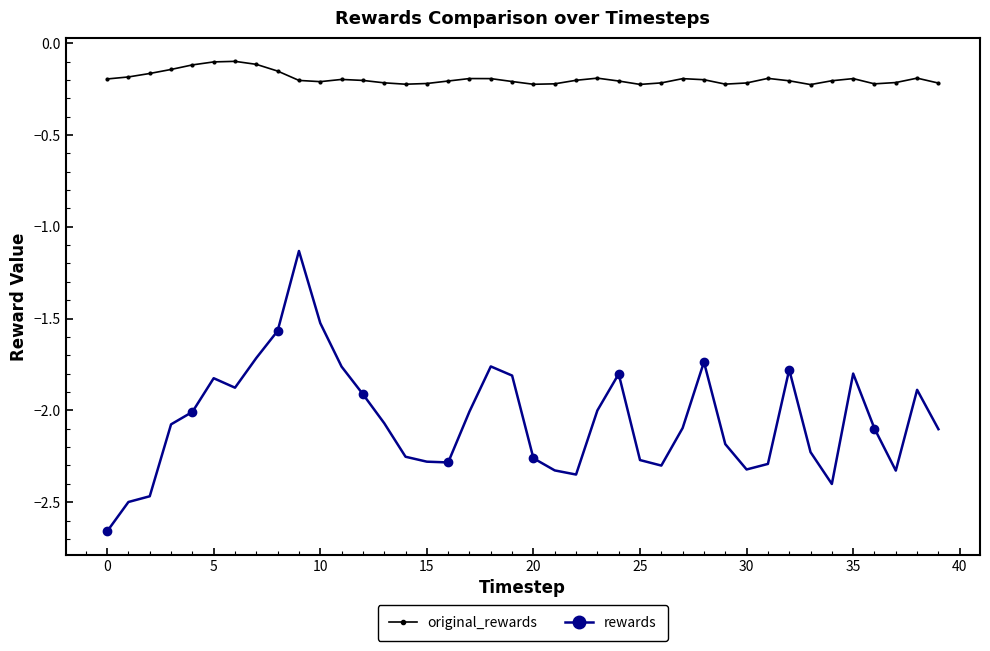

Which series has the widest spread of values?

rewards